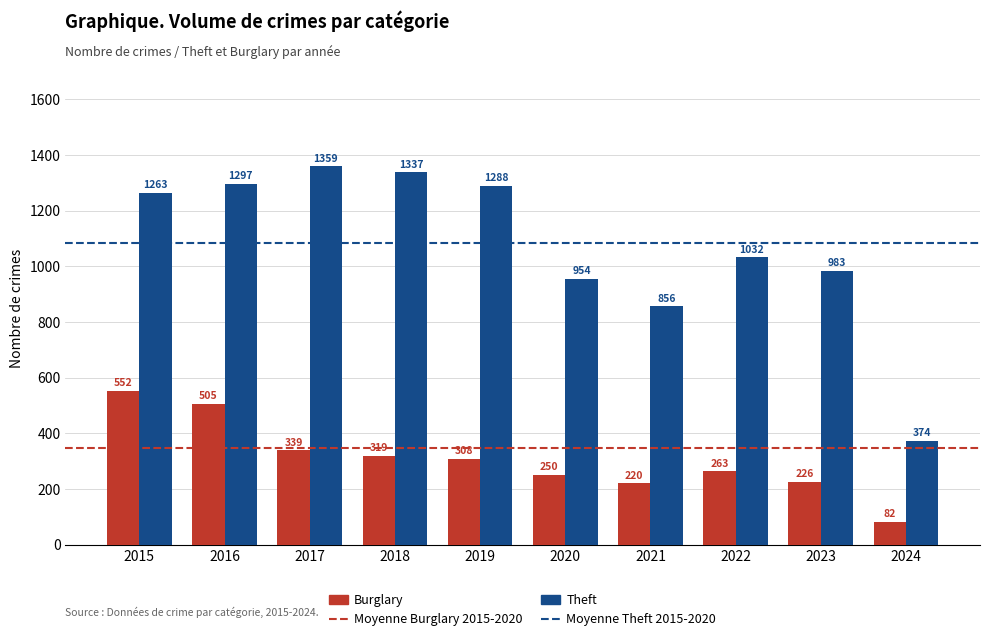

Which category has the highest value in the Theft series?

2017